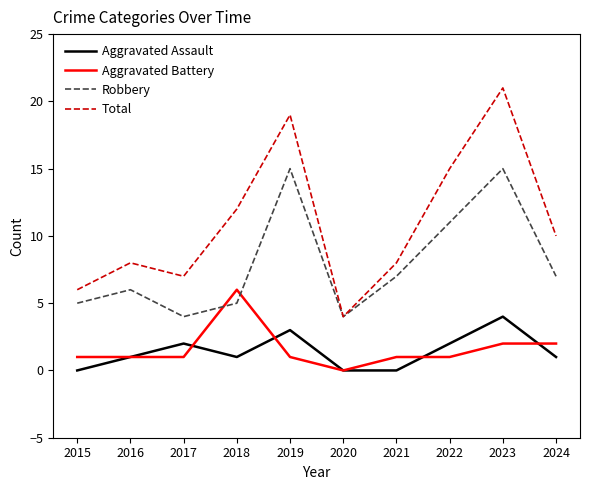

What is the total value across all series at 2023?

42